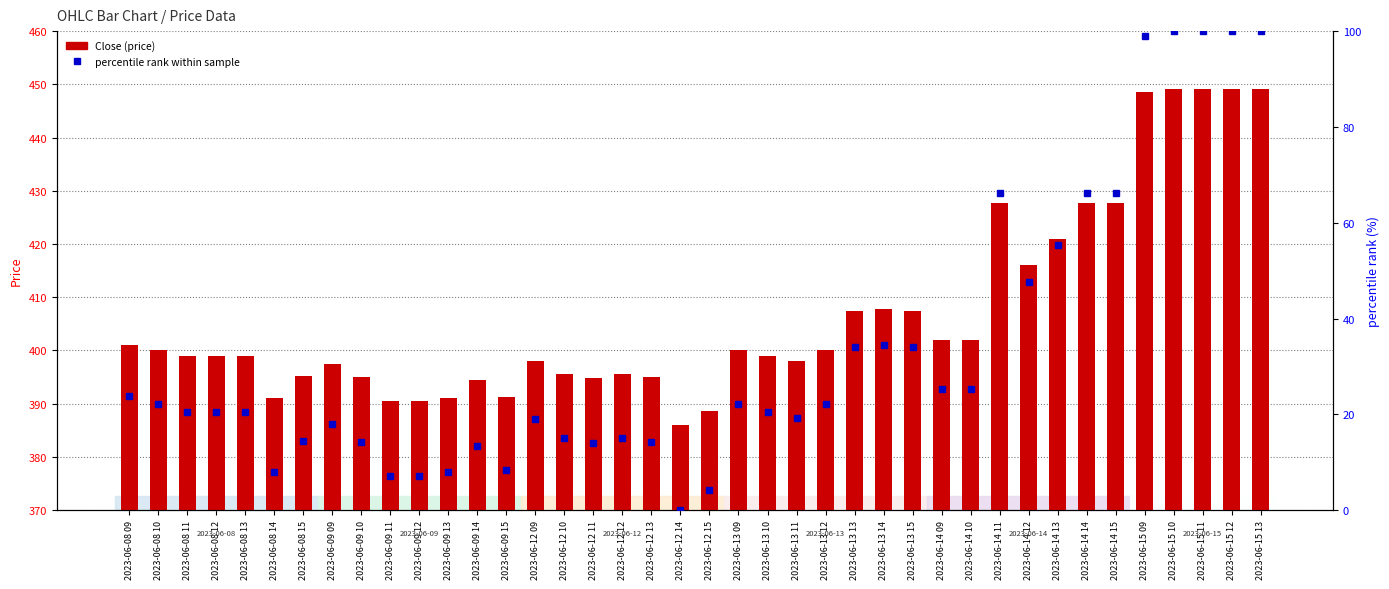

What is the lowest value of the Close series?

386.0